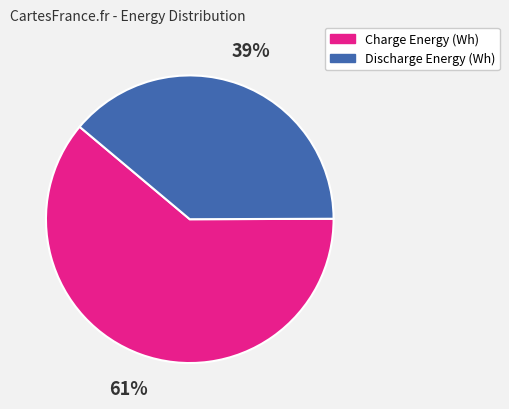

How many segments does this pie chart have?

2